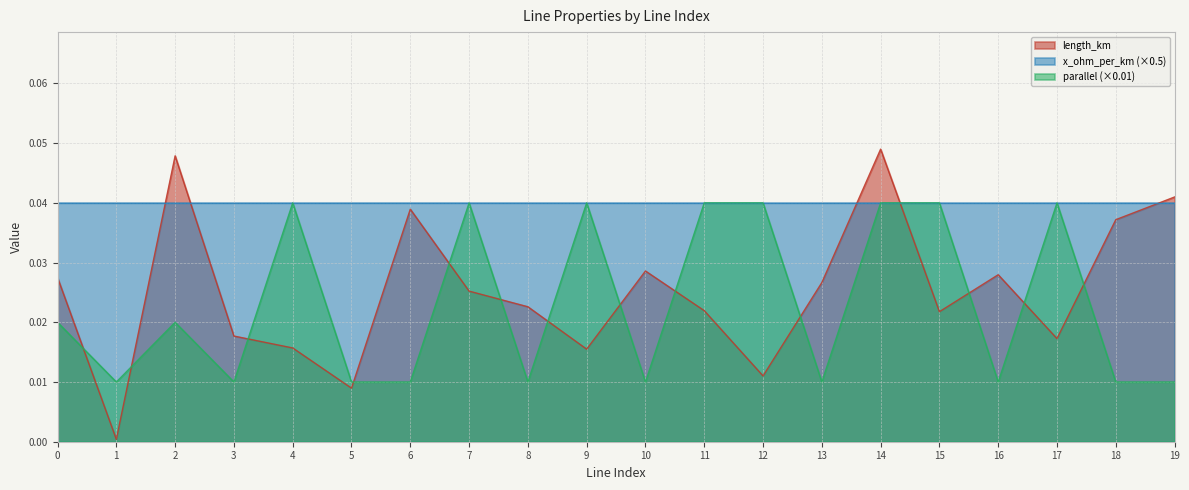

How many interior local peaks does the parallel series have?

5